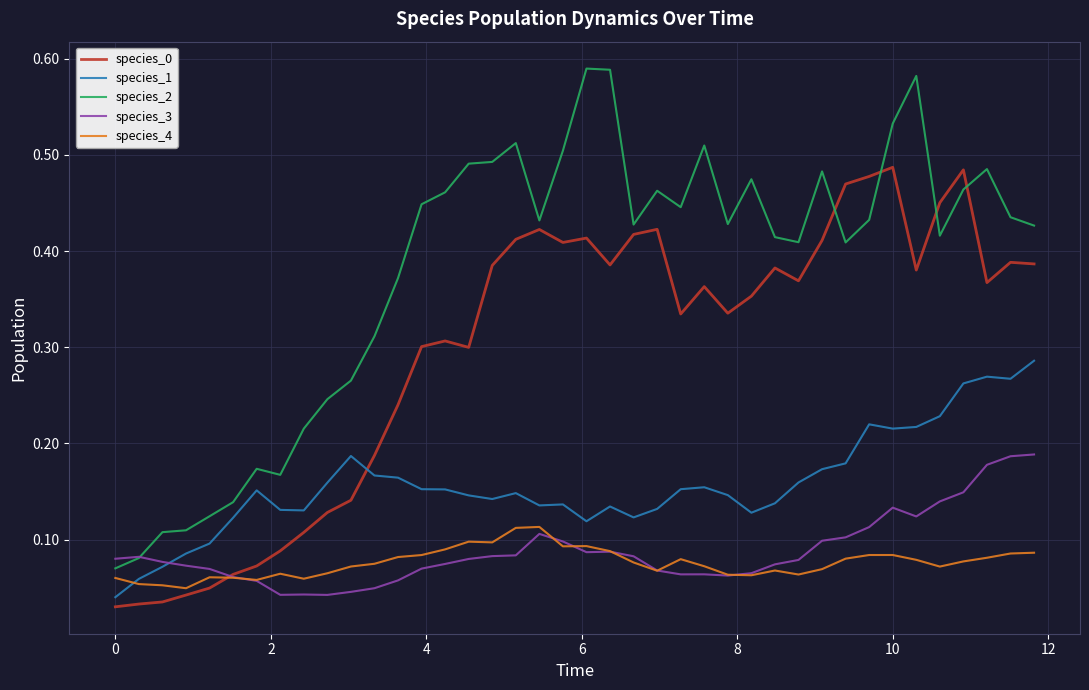

Which series has the largest range (max minus min)?

species_2